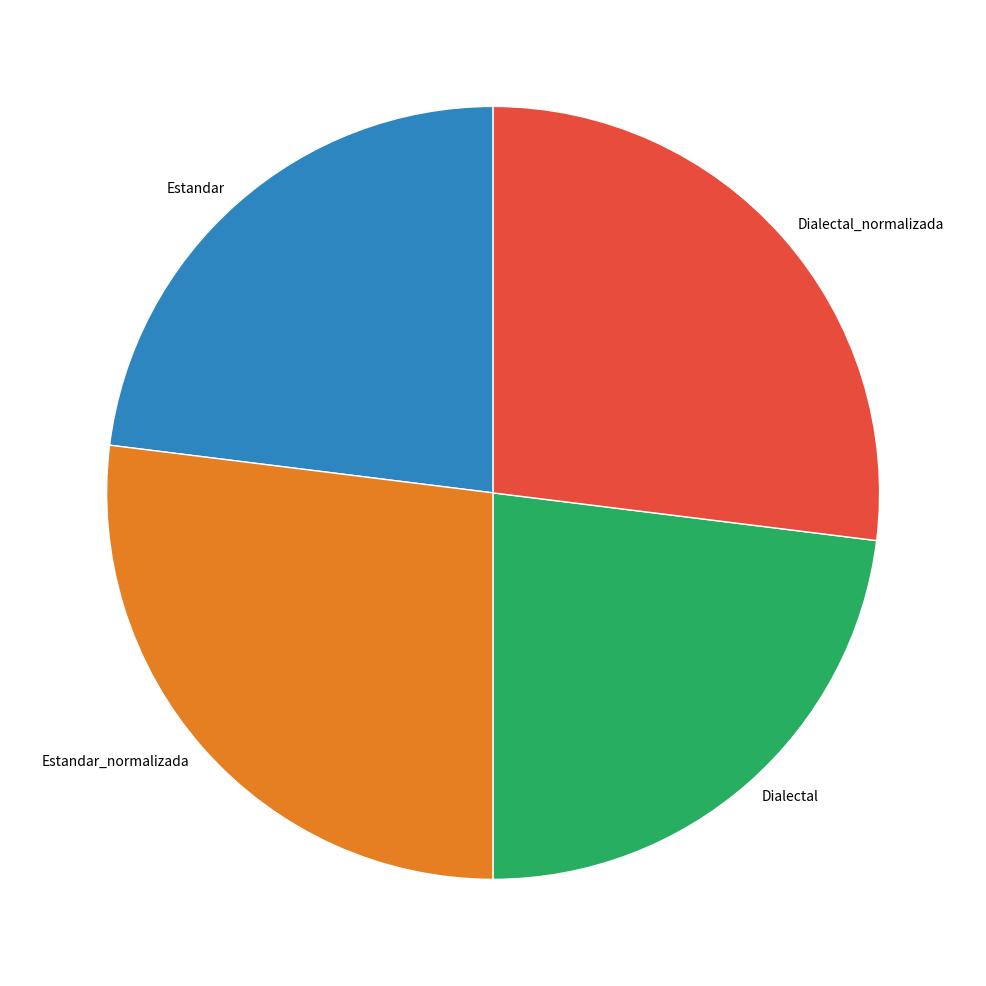

Is there a majority slice in this chart?

No